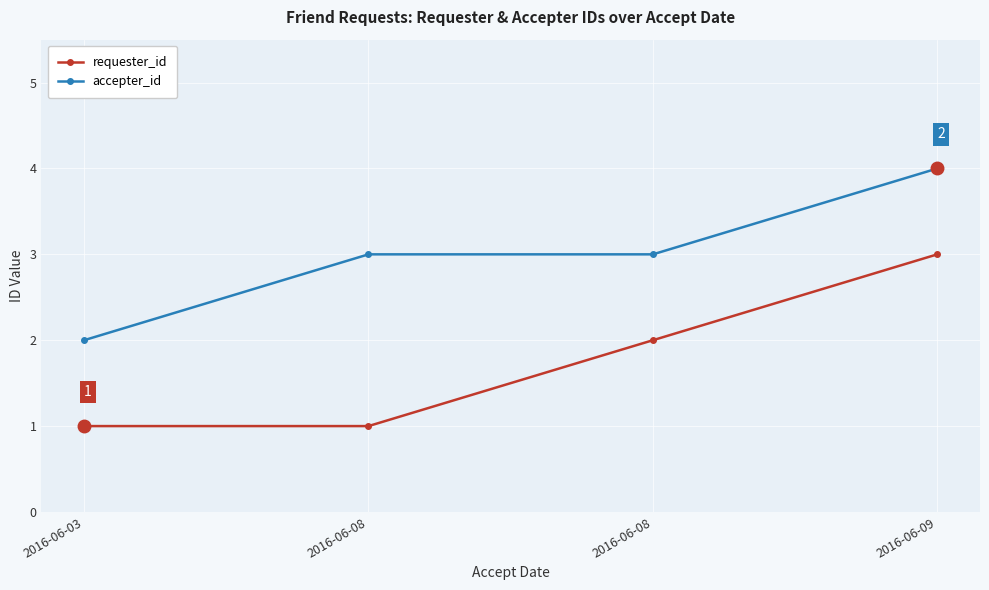

What is the sum of all requester_id values?

7